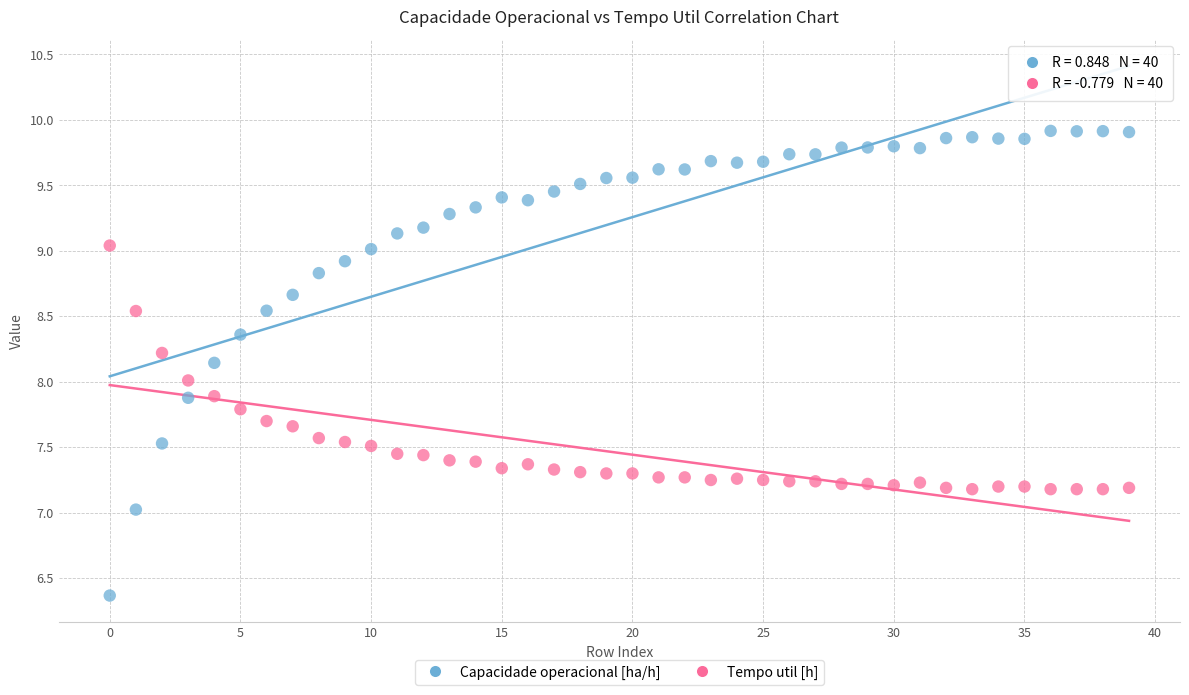

Which series has the widest spread of Y values?

Capacidade operacional [ha/h]